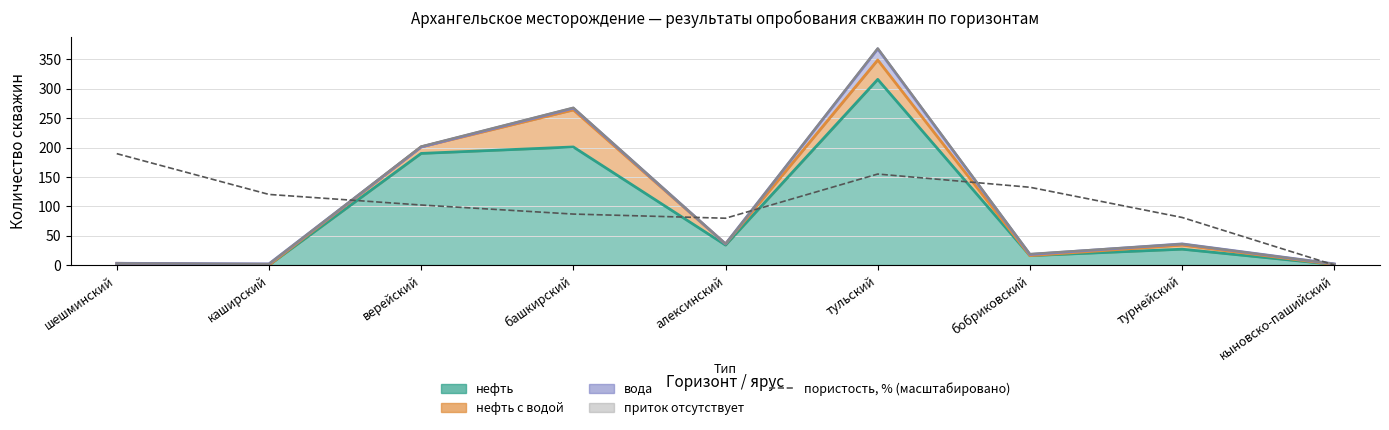

What is the difference between the second highest and second lowest values?

75.2